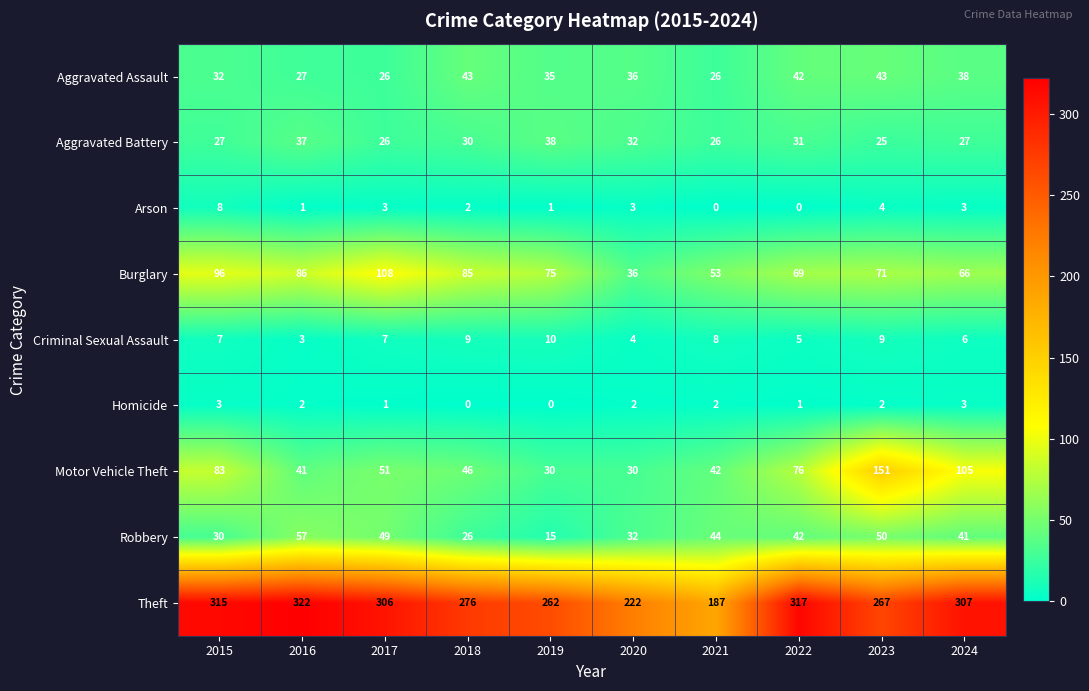

Which category has the highest value across all series?

2016